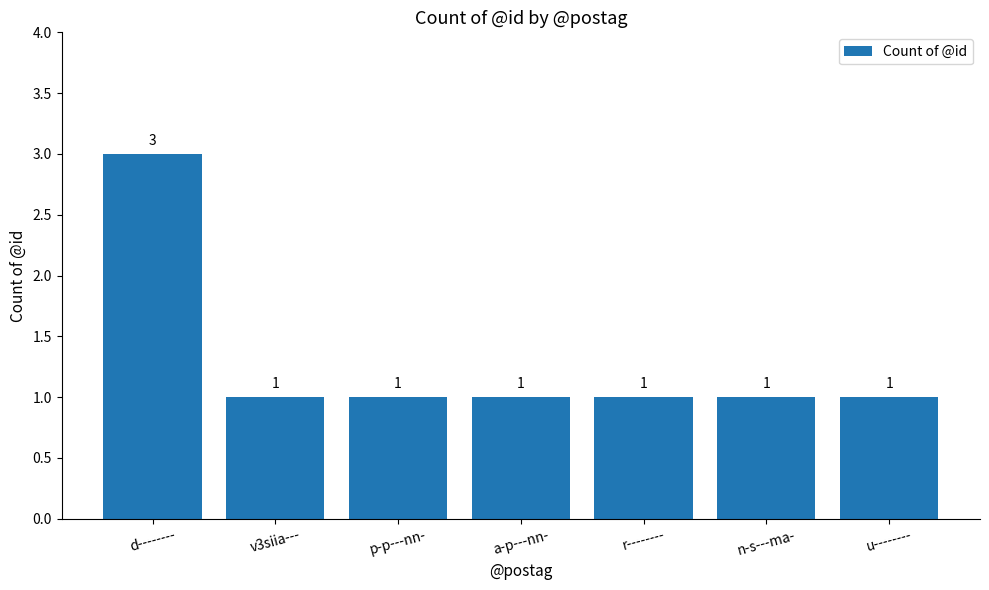

What is the average value?

1